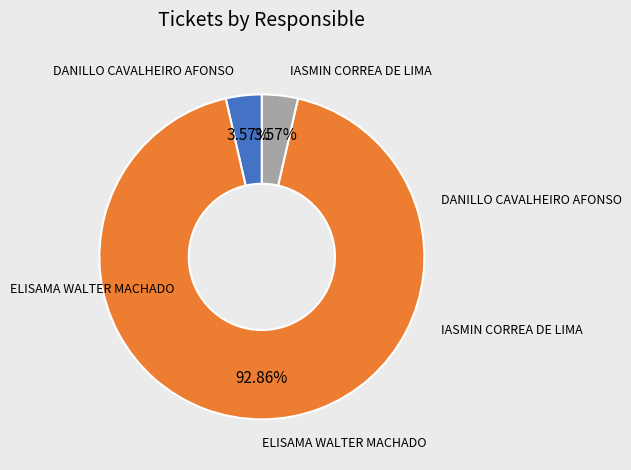

Count the number of slices in the pie.

3